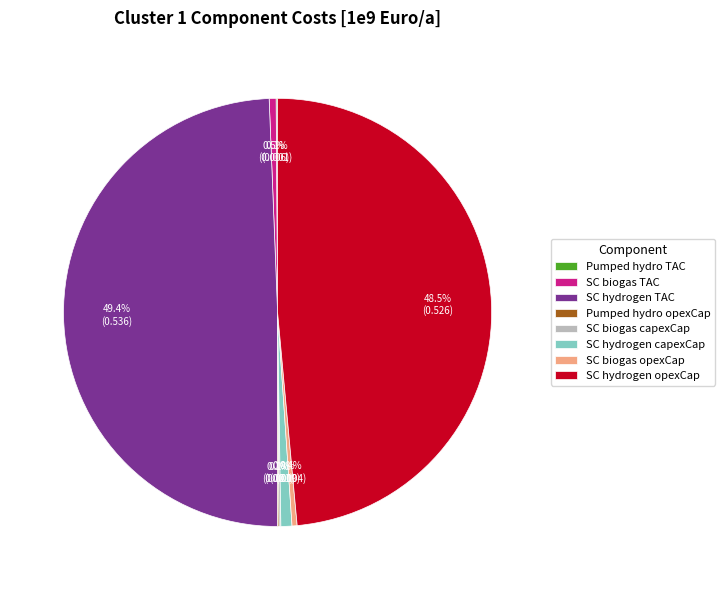

Which slice is the largest?

SC hydrogen TAC